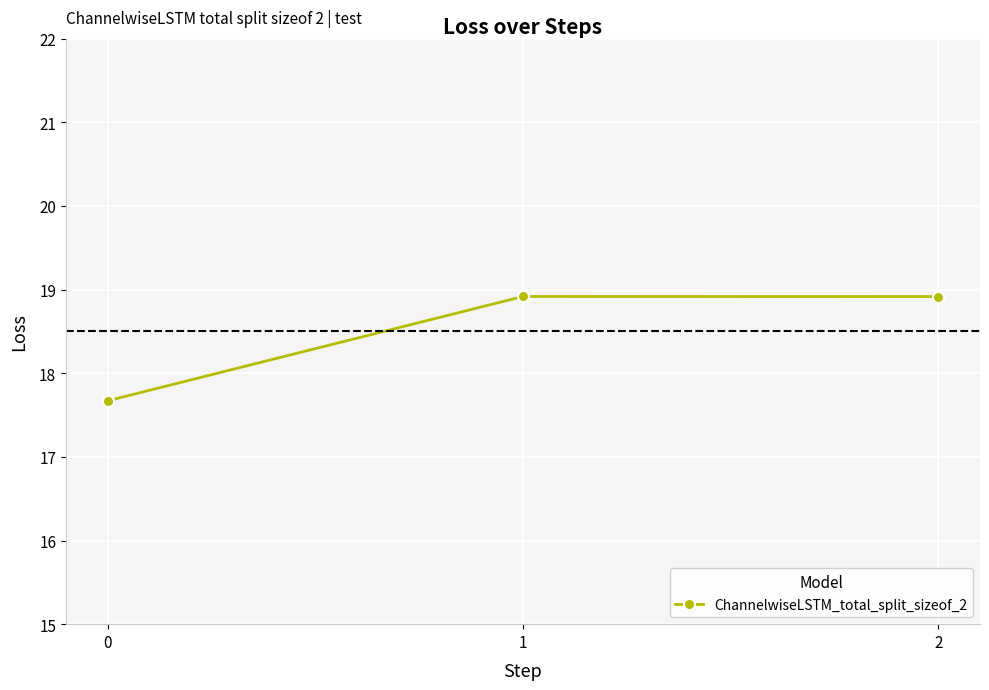

What value does the data have at 2?

18.9